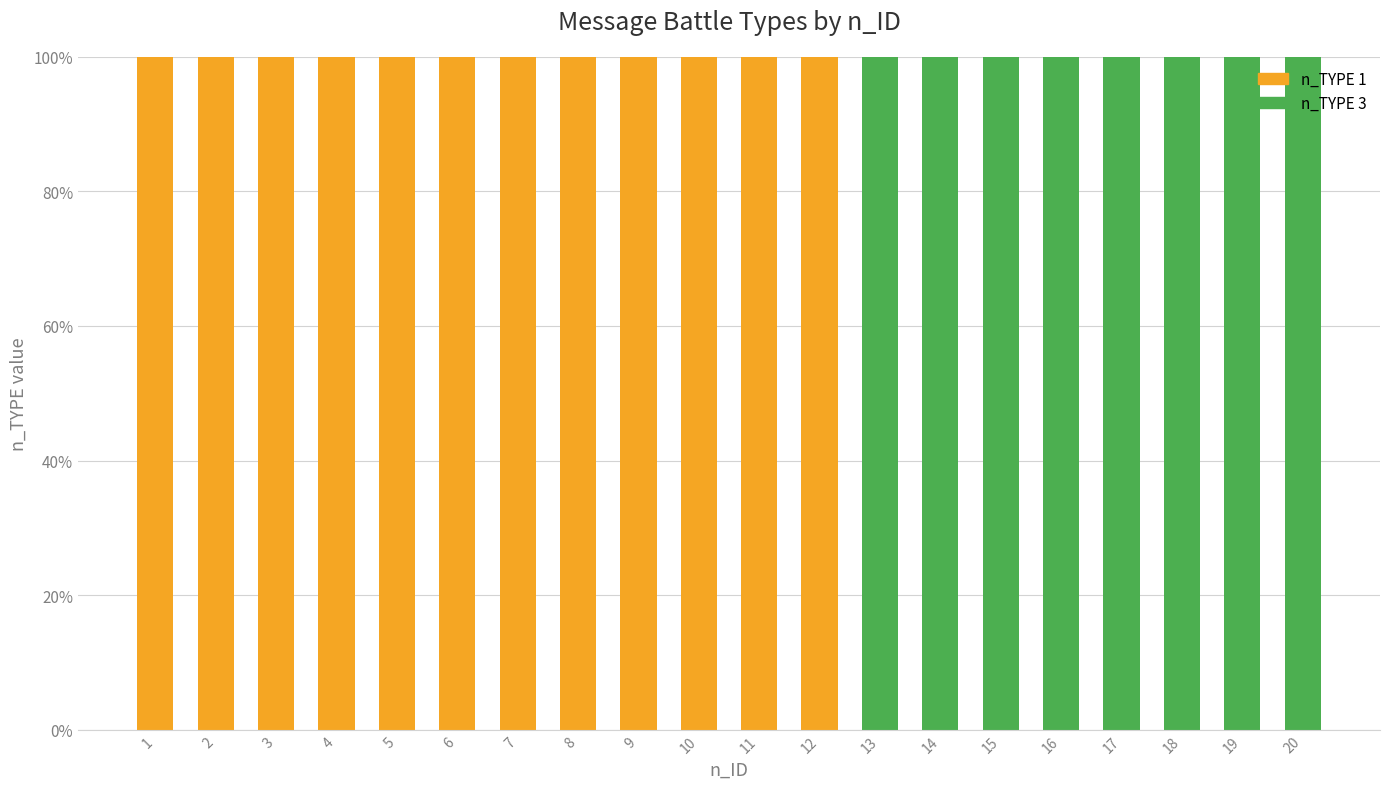

What is the total value across all series at 4?

100